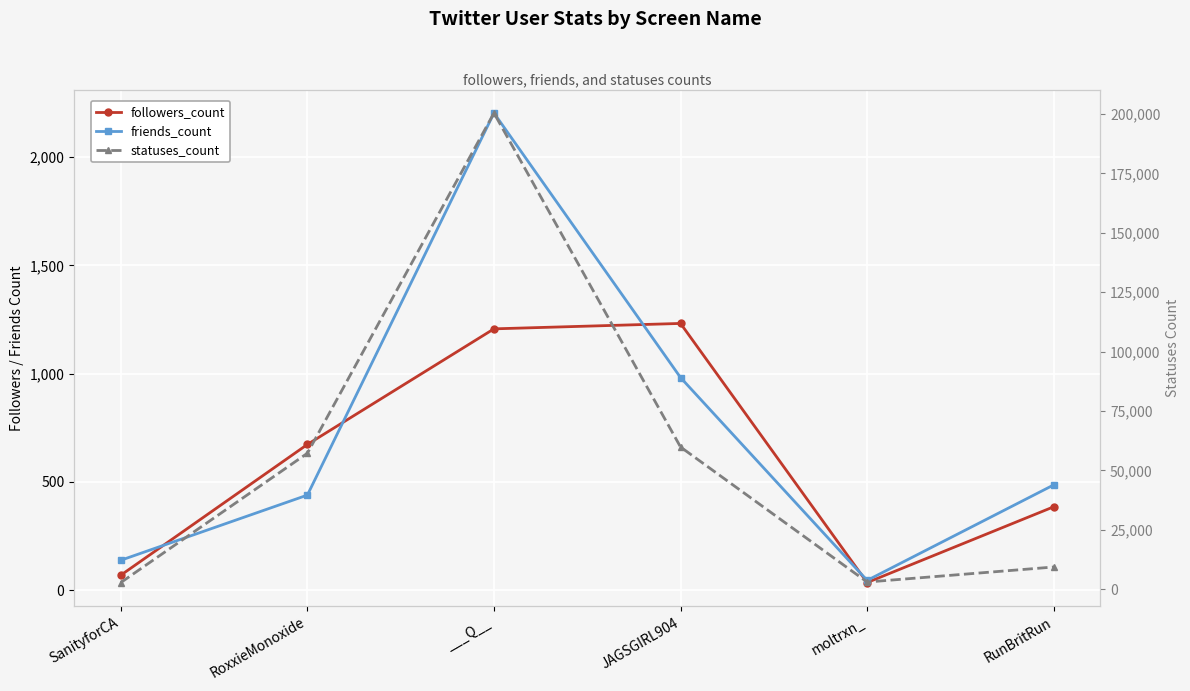

Where do friends_count and followers_count first cross each other?

SanityforCA and RoxxieMonoxide